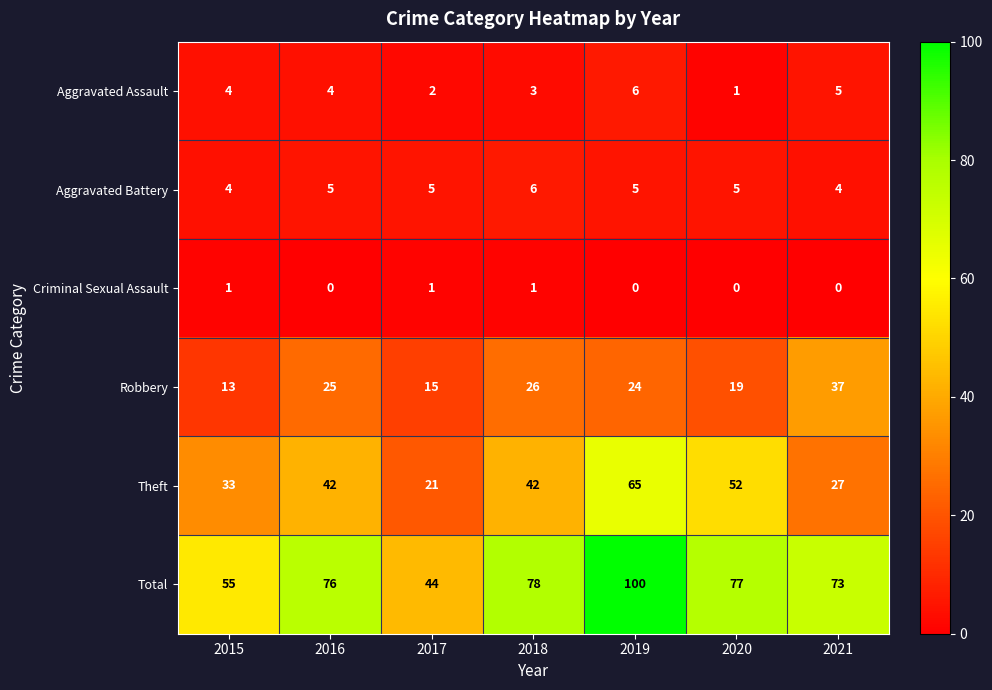

Which series has the largest total across all categories?

Total